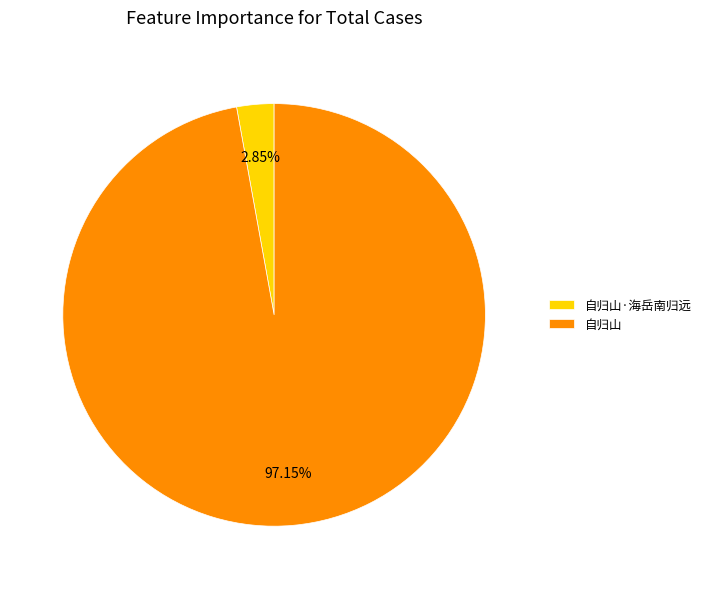

True or false: 自归山·海岳南归远 accounts for 3% of the total.

True